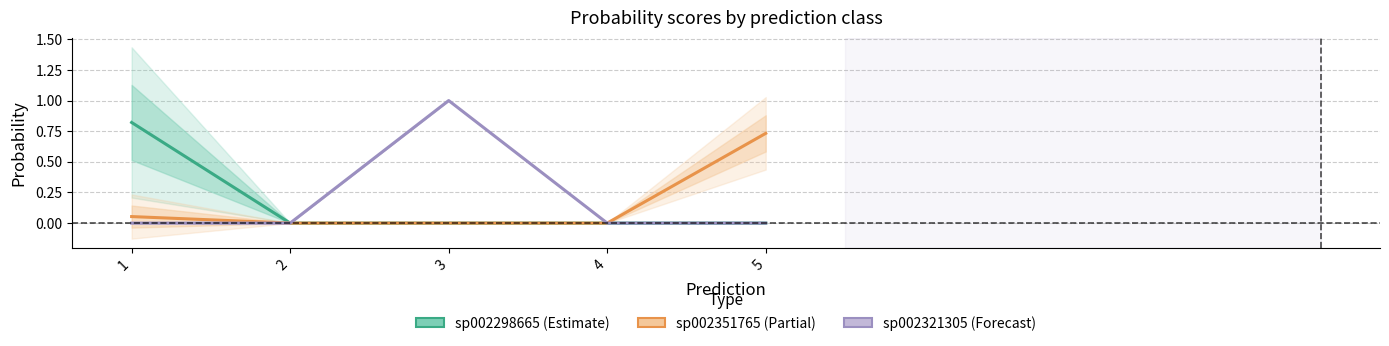

The value of s__UBA1067 sp002298665 at 3 is 0.0. True or false?

True